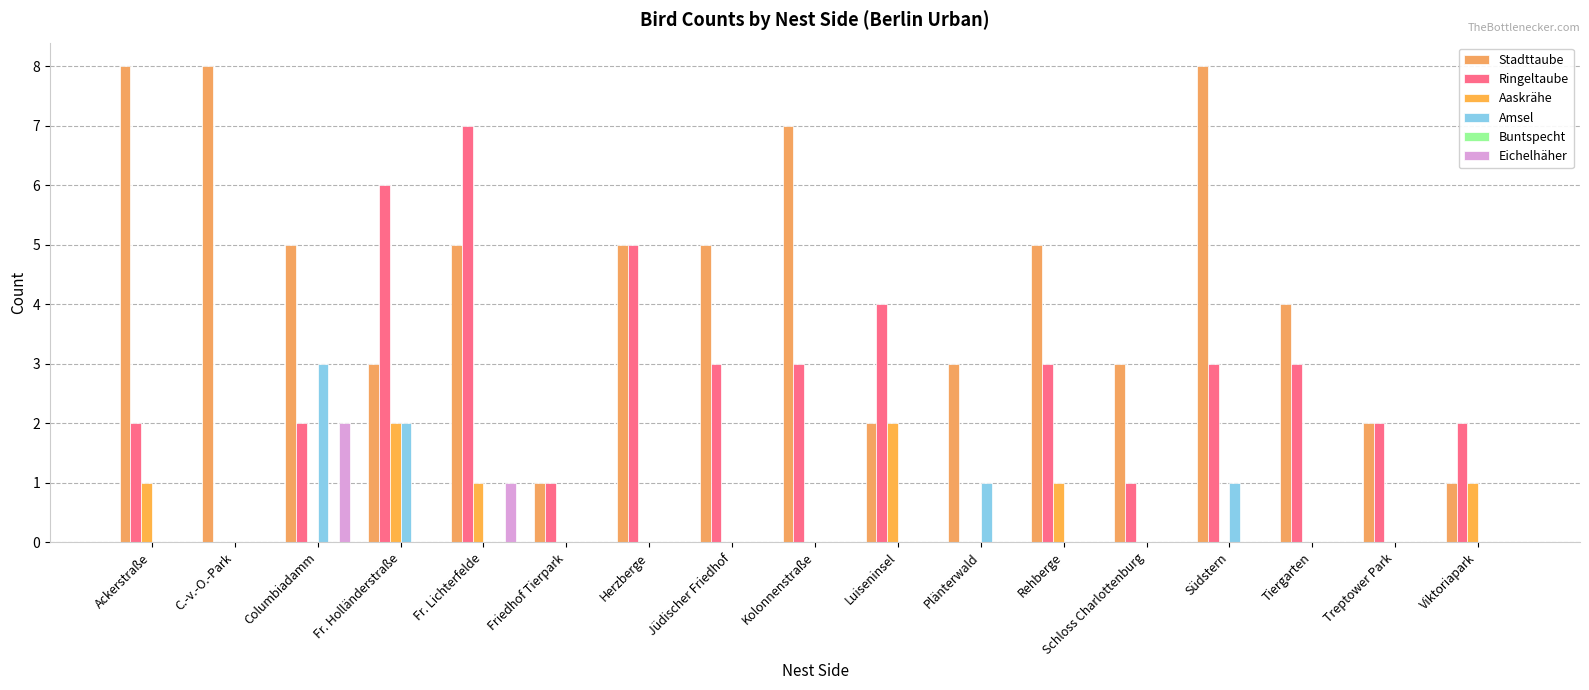

What is the difference between the highest and lowest values at Ackerstraße?

8